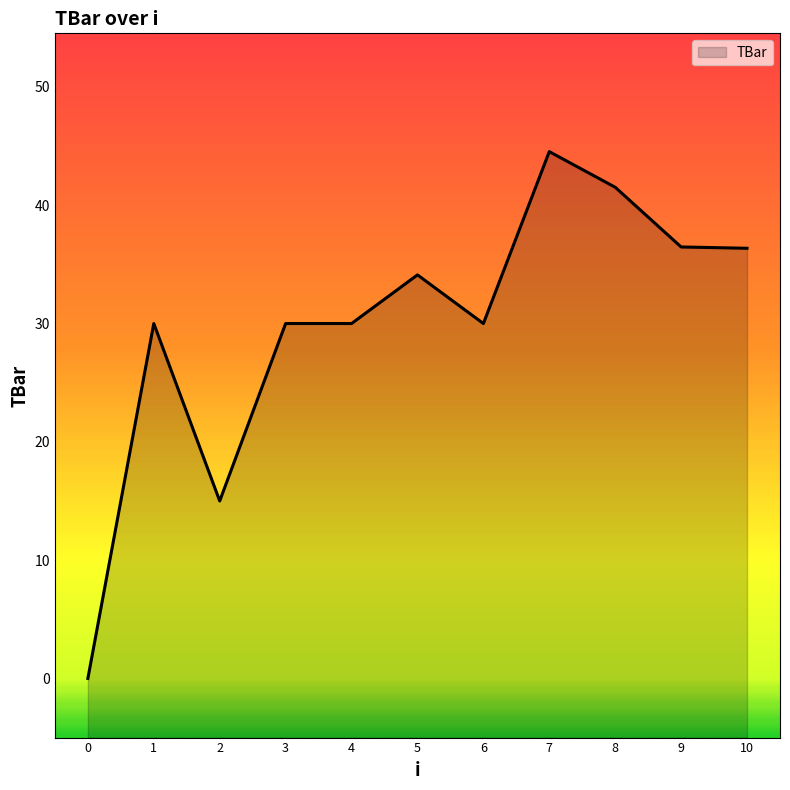

True or false: there are more than 1 points higher than both neighbors.

True